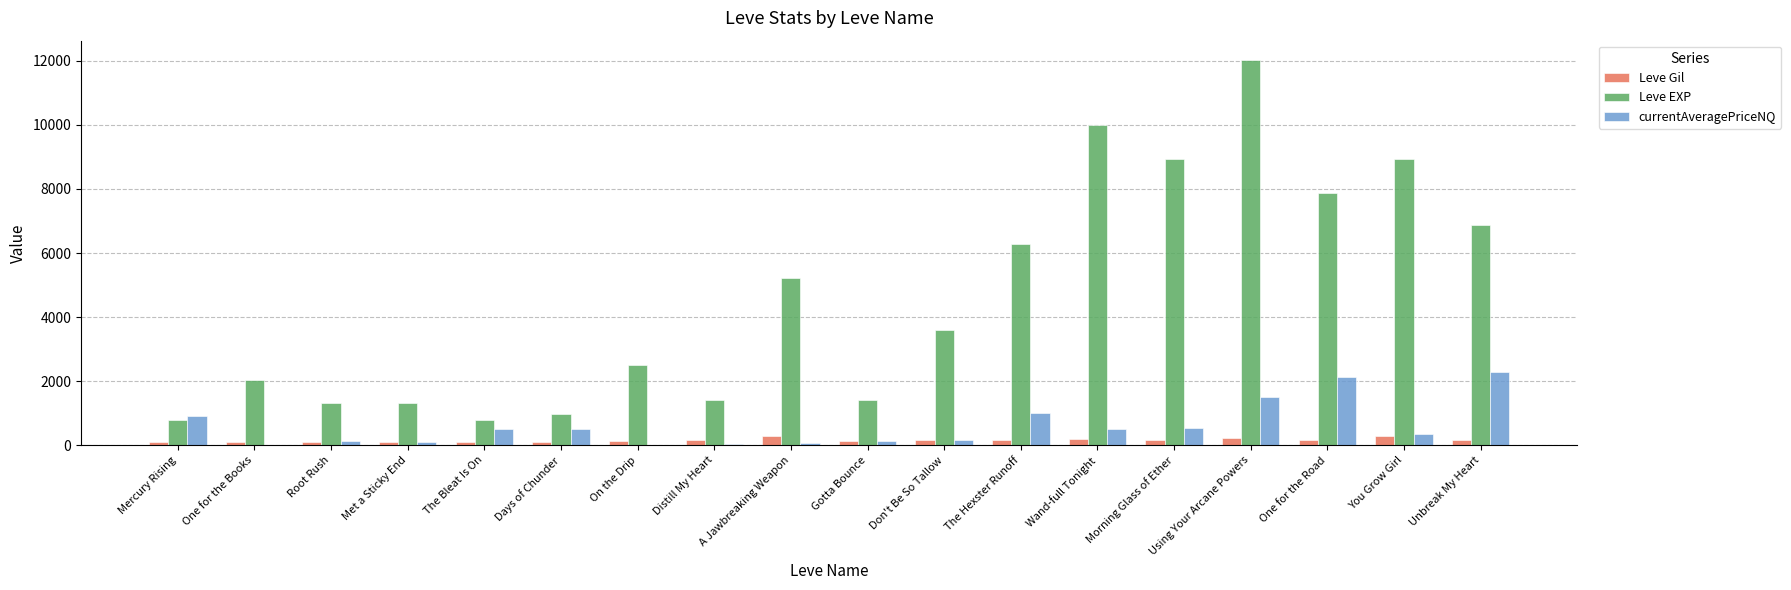

What is the highest value of the Leve EXP series?

12030.0